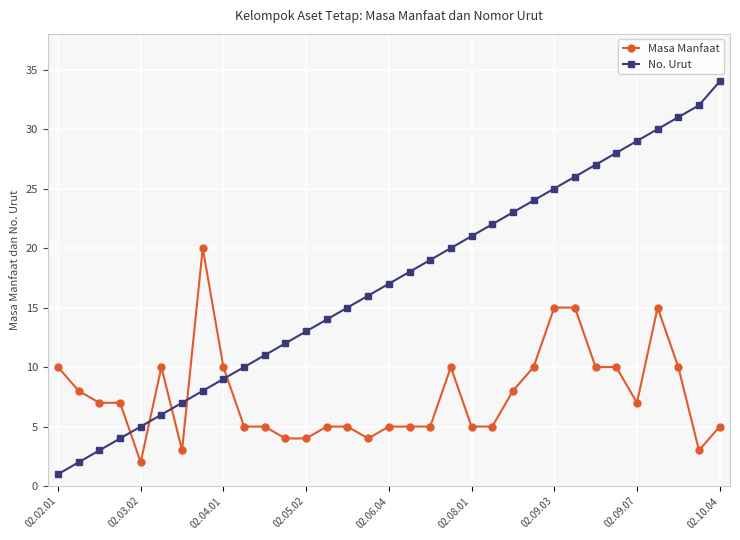

Which series has the widest spread of values?

No. Urut